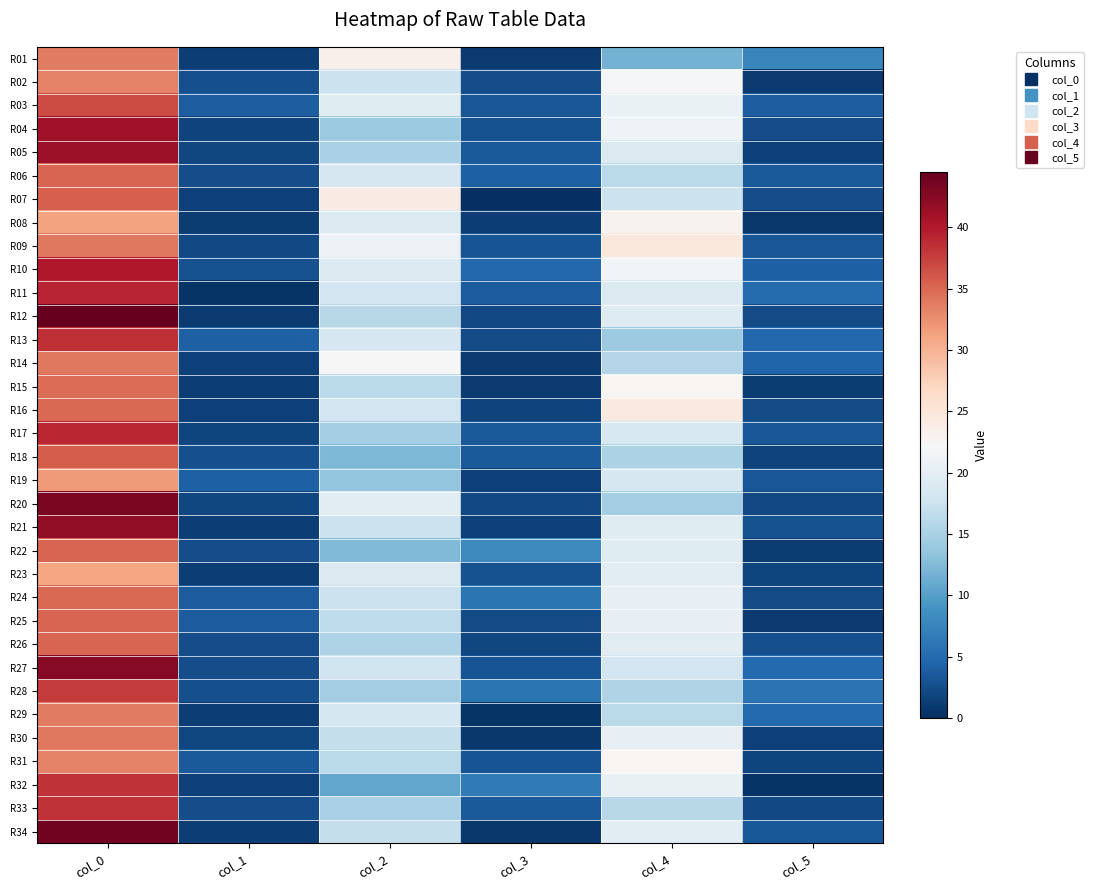

Count the number of data series in this chart.

34